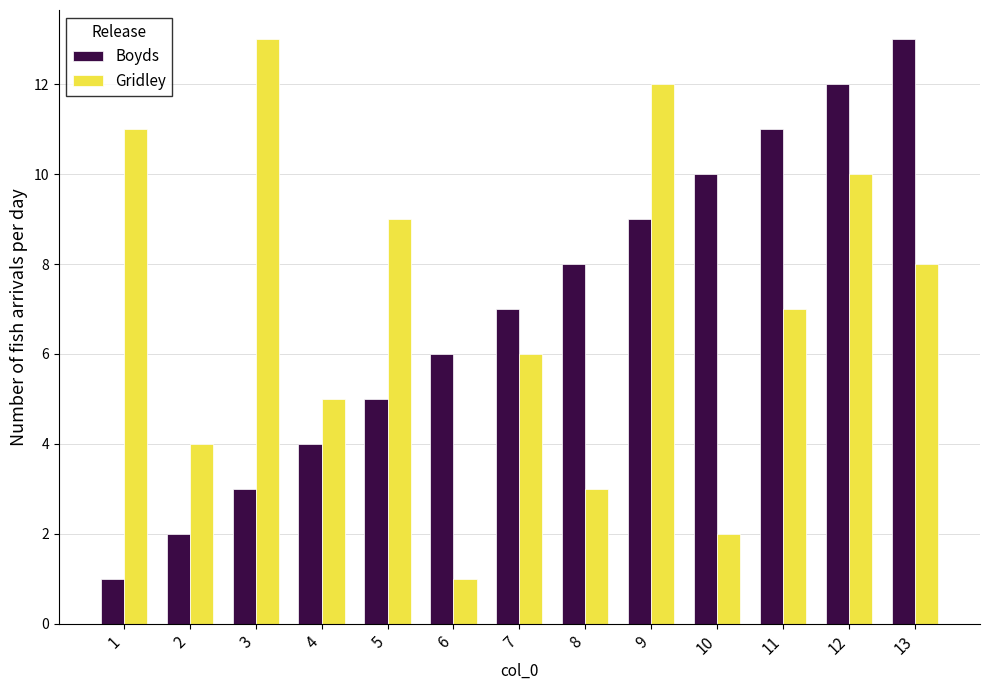

What is the value of the Gridley bar at the 10th from the left?

2